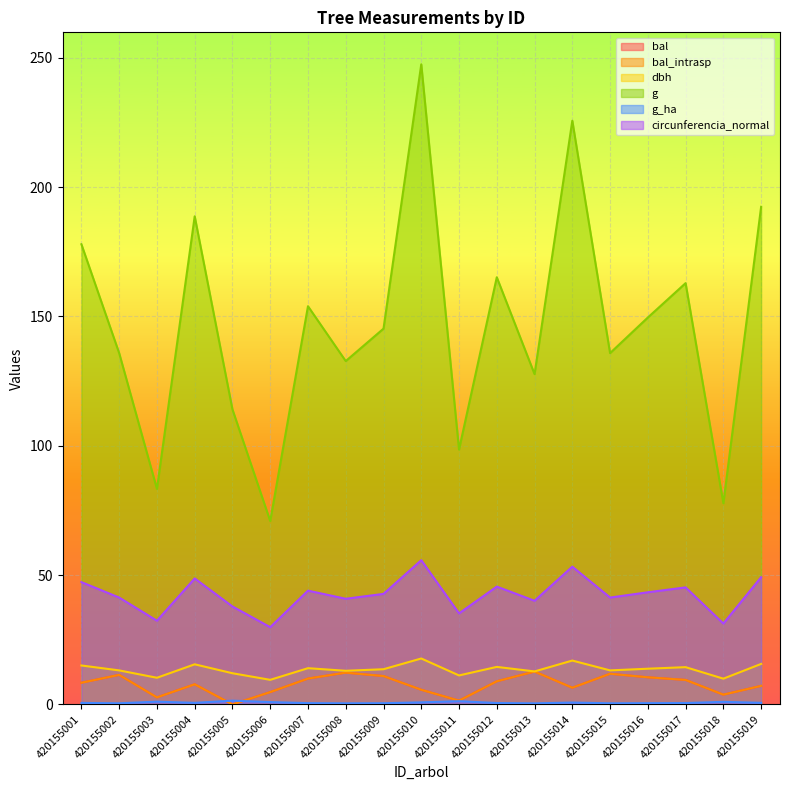

What is the total value across all series at 420155001?

257.6